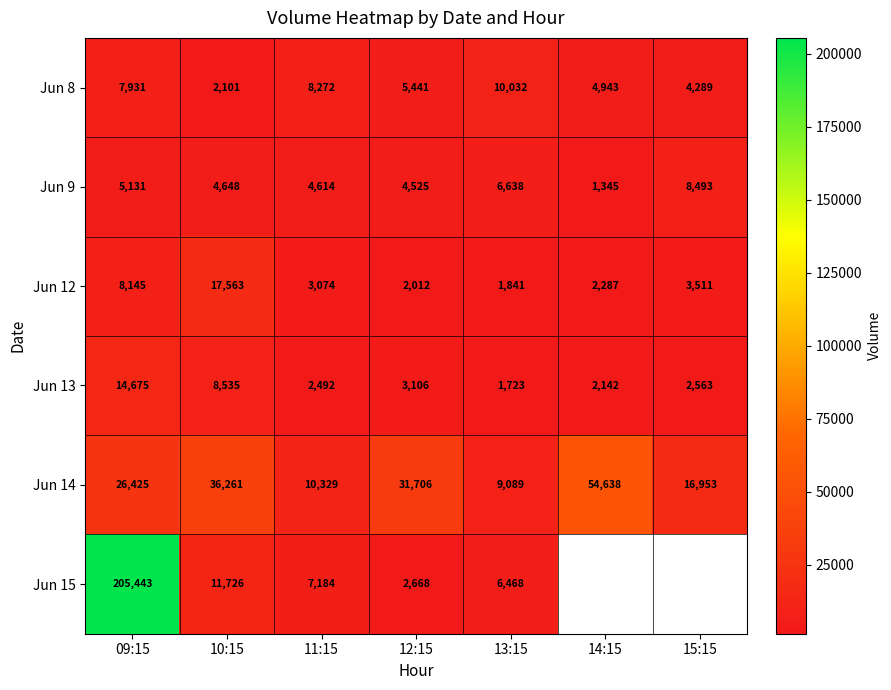

What is the total value across all series at 12:15?

49458